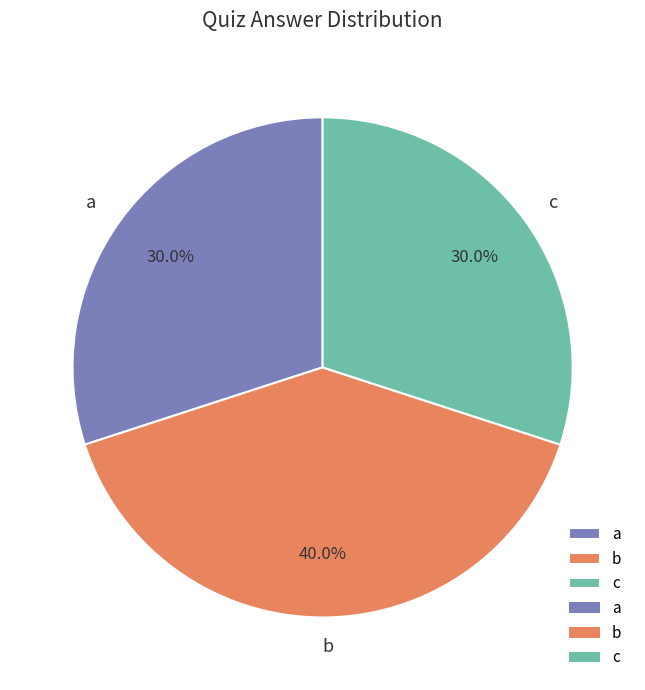

Which category has the biggest portion of the pie?

b